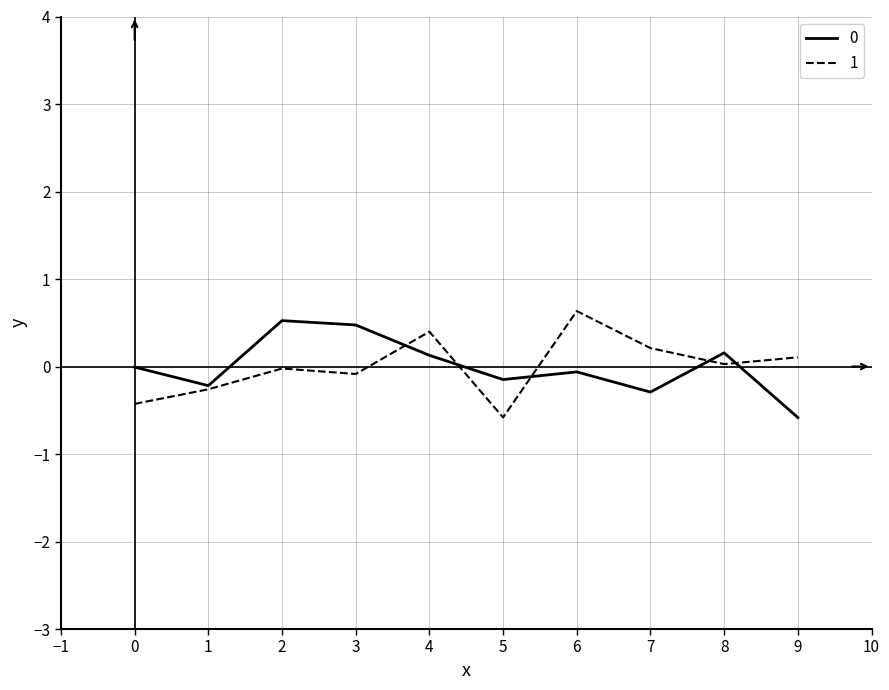

What is the minimum value shown in the chart?

-0.6